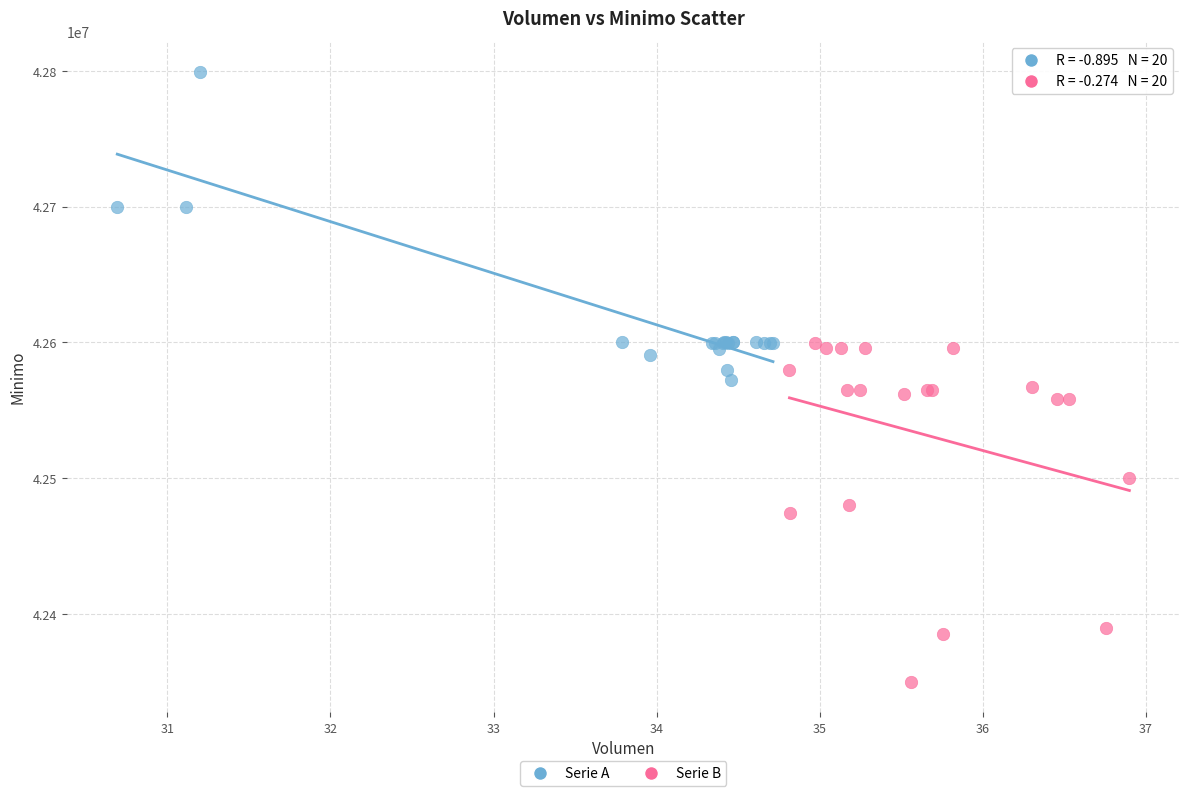

Which series reaches the maximum Y coordinate?

Serie A